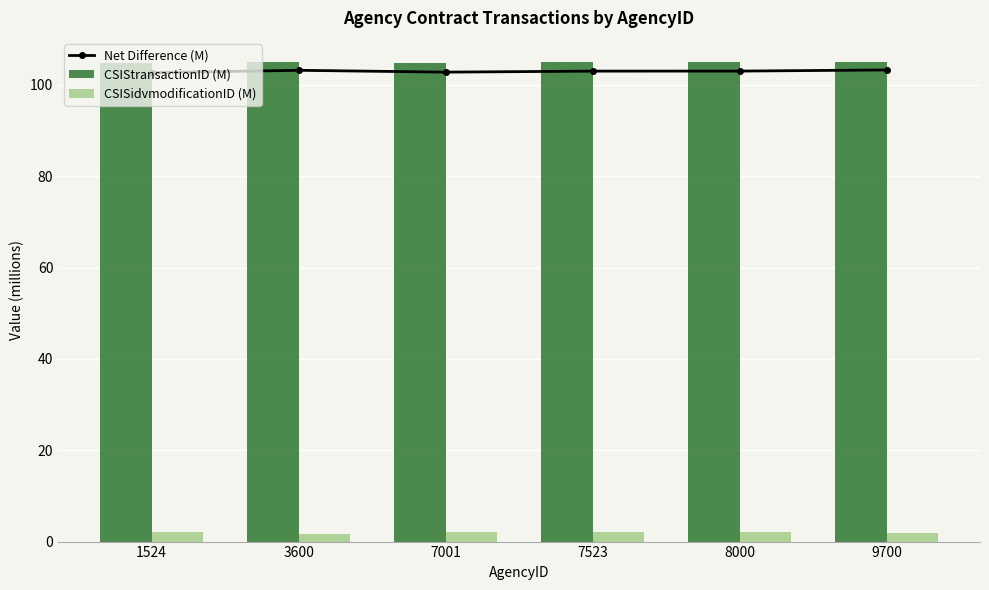

At which label does Net Difference (M) reach its peak?

9700